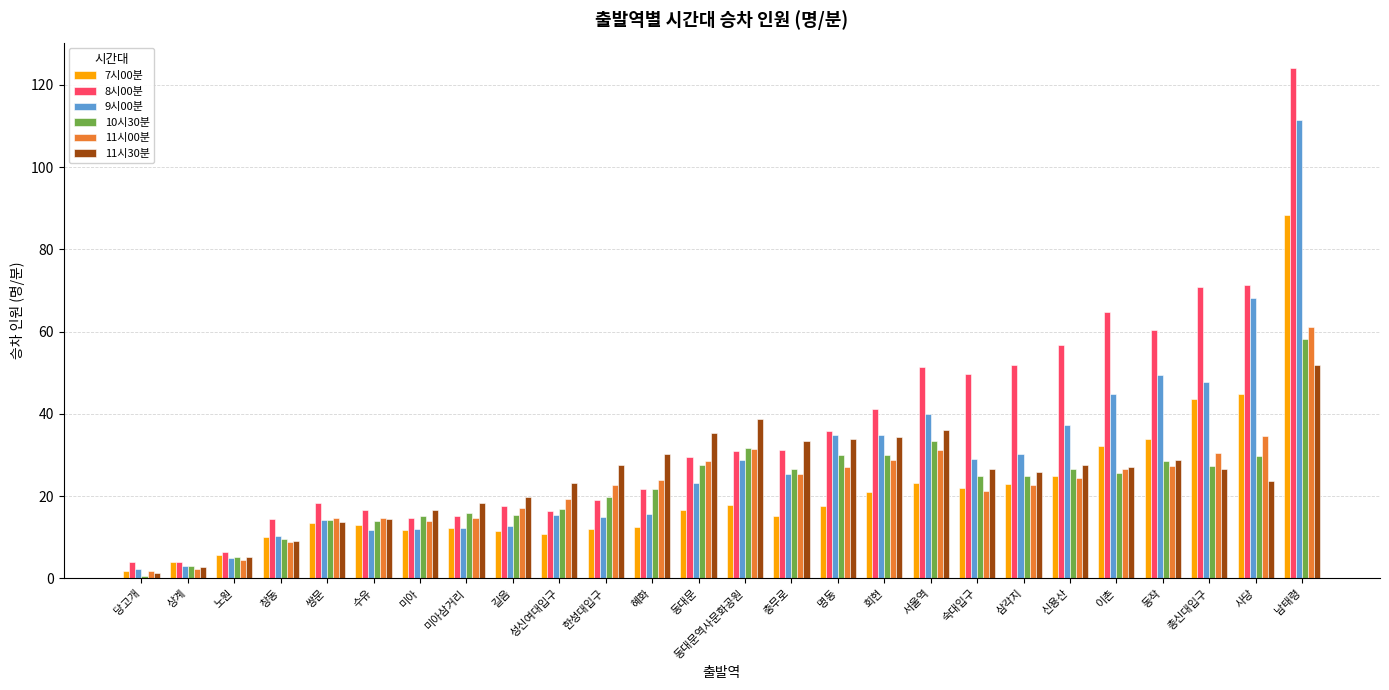

What position from the left is 사당?

25